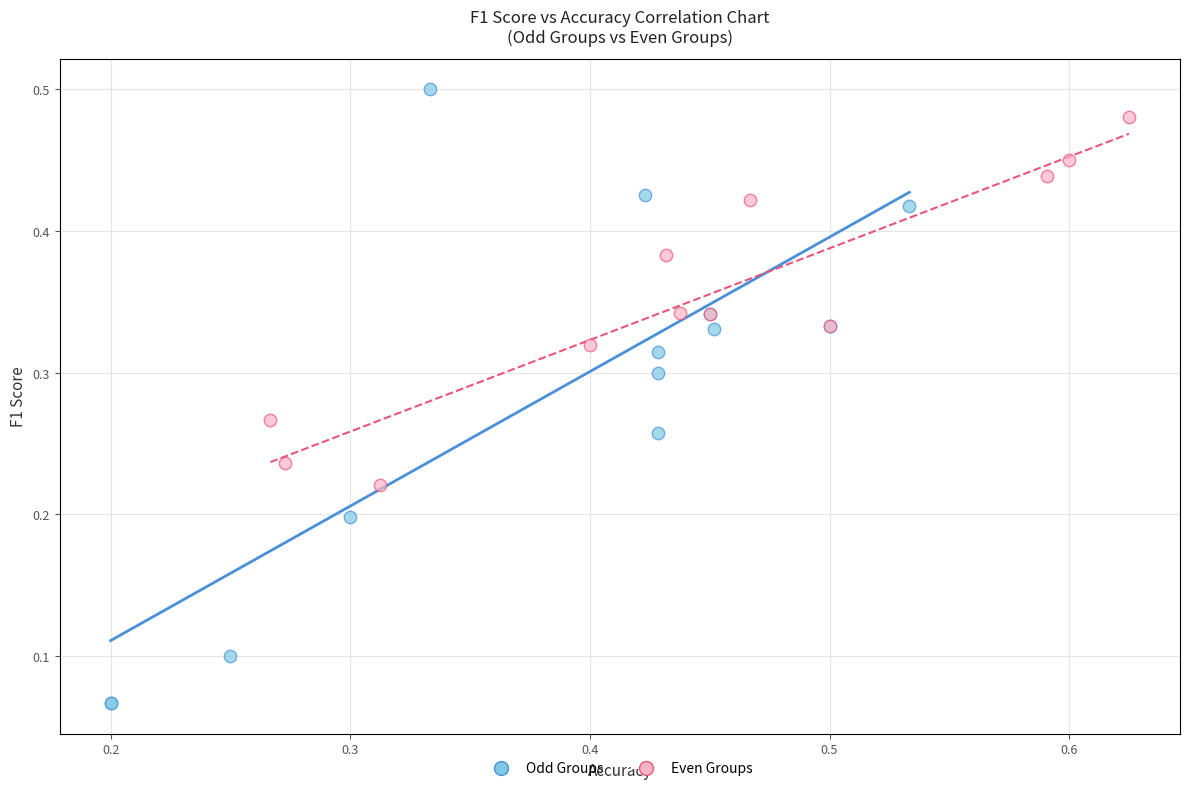

Which series contains the highest Y value?

Odd Groups